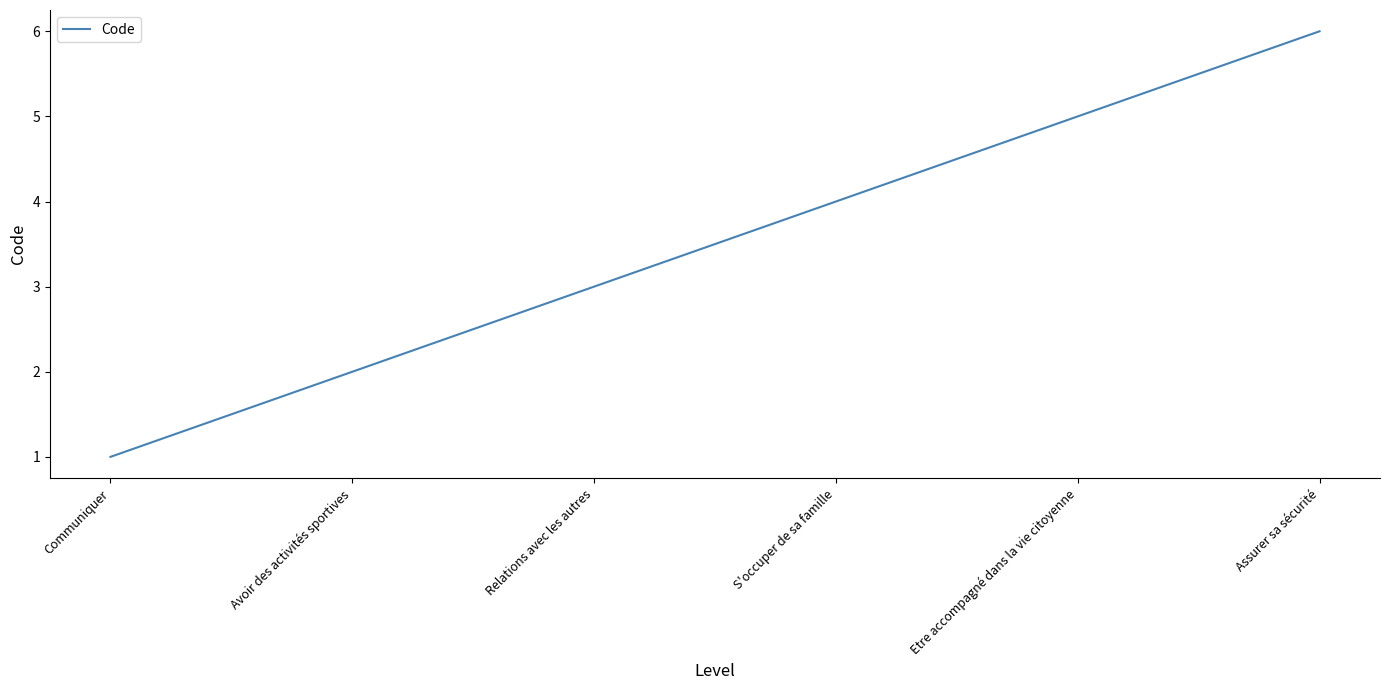

What value does the data have at S'occuper de sa famille?

4